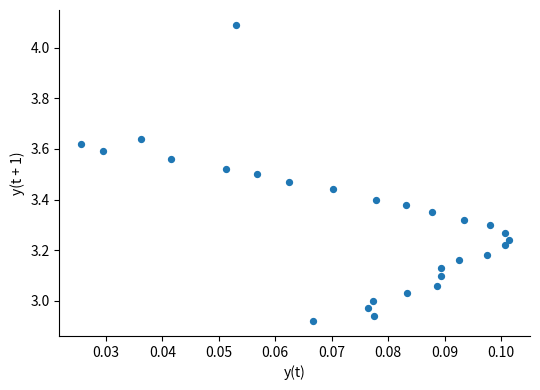

What is the range of Y values (max minus min)?

1.2